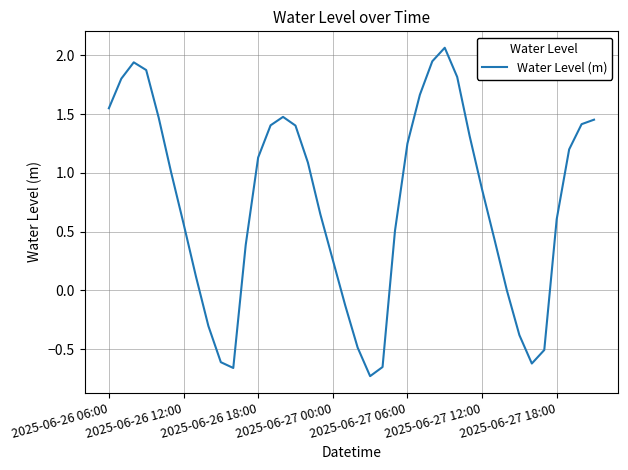

What is the difference between the maximum and minimum values?

2.8